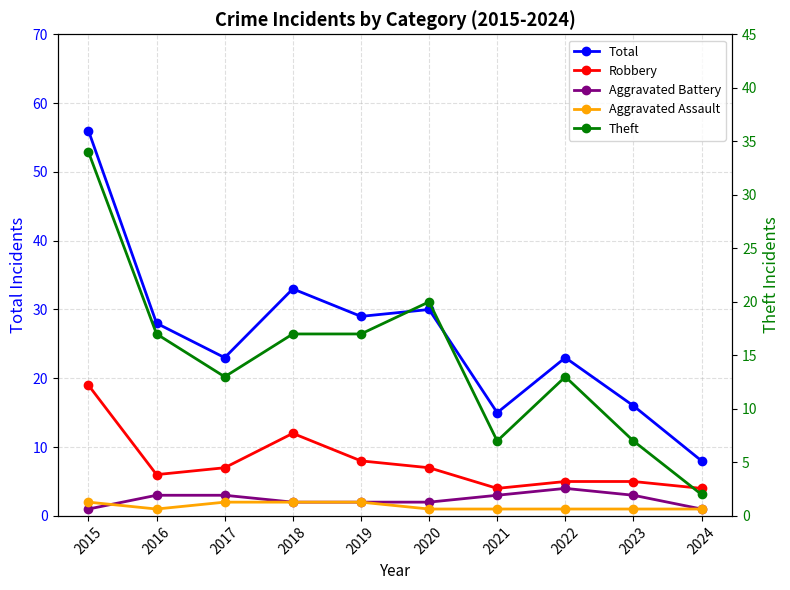

What are all the series names shown in the legend?

Total, Robbery, Aggravated Battery, Aggravated Assault, Theft